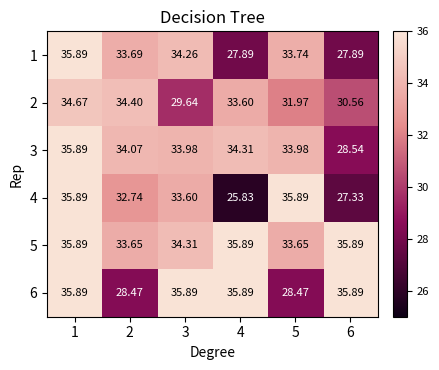

Which series changed the most between 4 and 5?

4